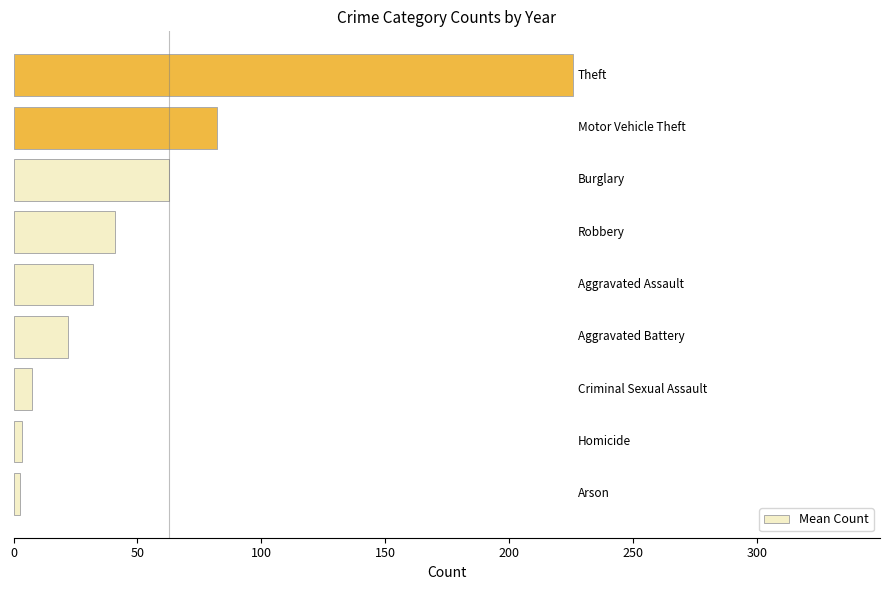

What is the greatest value displayed?

225.7